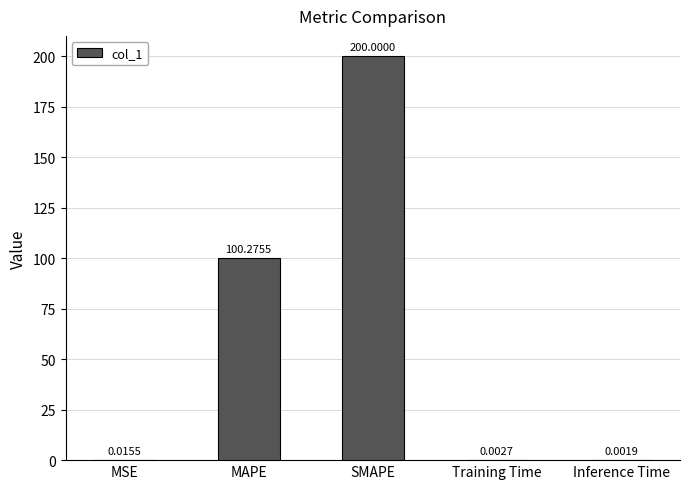

Which category has the highest value across all series?

SMAPE